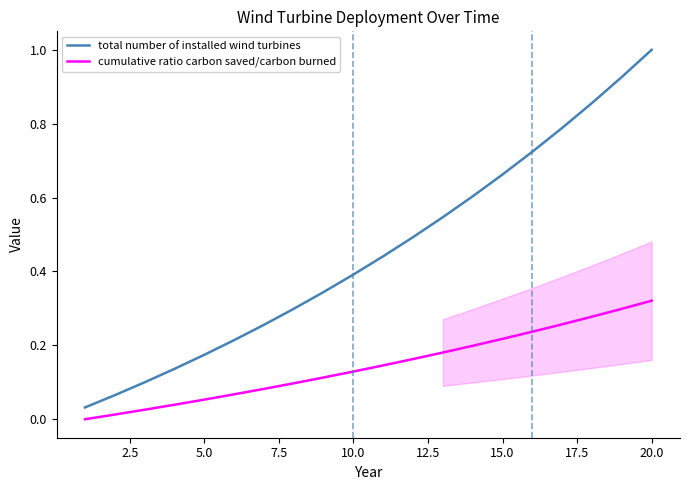

Reading left to right, extract all data points from this chart.

total number of installed wind turbines: 0.0	0.1	0.1	0.1	0.2	0.2	0.3	0.3	0.3	0.4	0.4	0.5	0.5	0.6	0.7	0.7	0.8	0.9	0.9	1.0
cumulative ratio carbon saved/carbon burned: 0.0	0.0	0.0	0.0	0.1	0.1	0.1	0.1	0.1	0.1	0.1	0.2	0.2	0.2	0.2	0.2	0.3	0.3	0.3	0.3